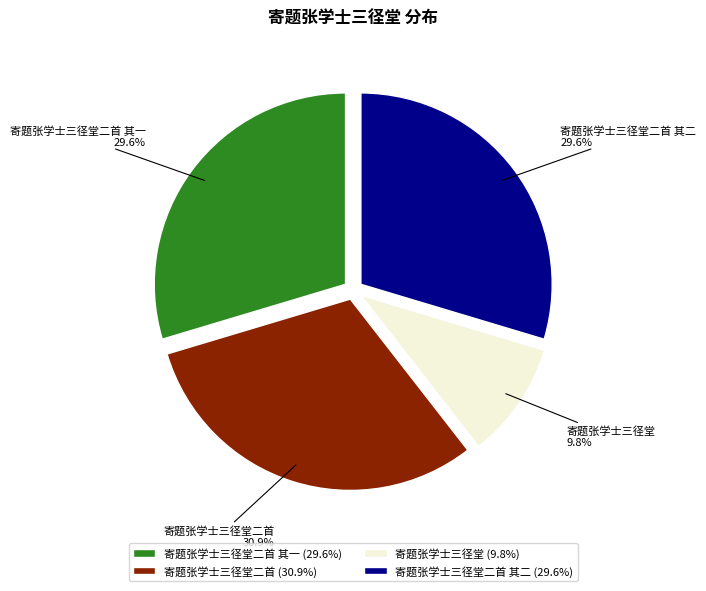

What percentage do 寄题张学士三径堂二首 and 寄题张学士三径堂 together represent?

40.7%